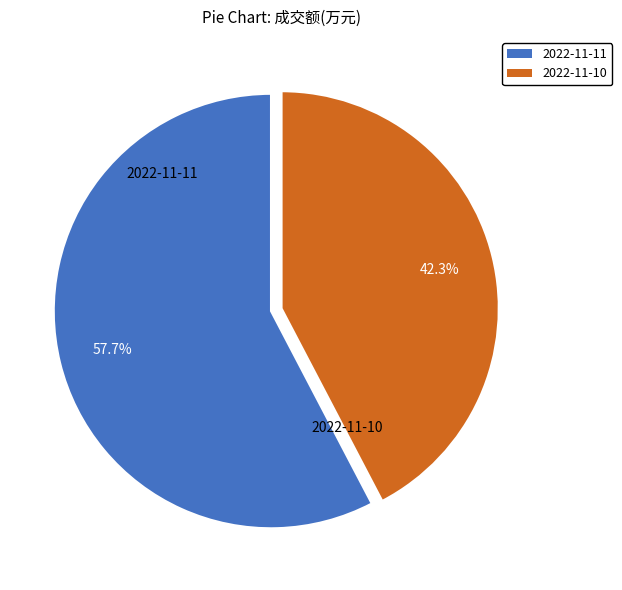

To the nearest percent, what is the combined percentage of 2022-11-11 and 2022-11-10?

100%